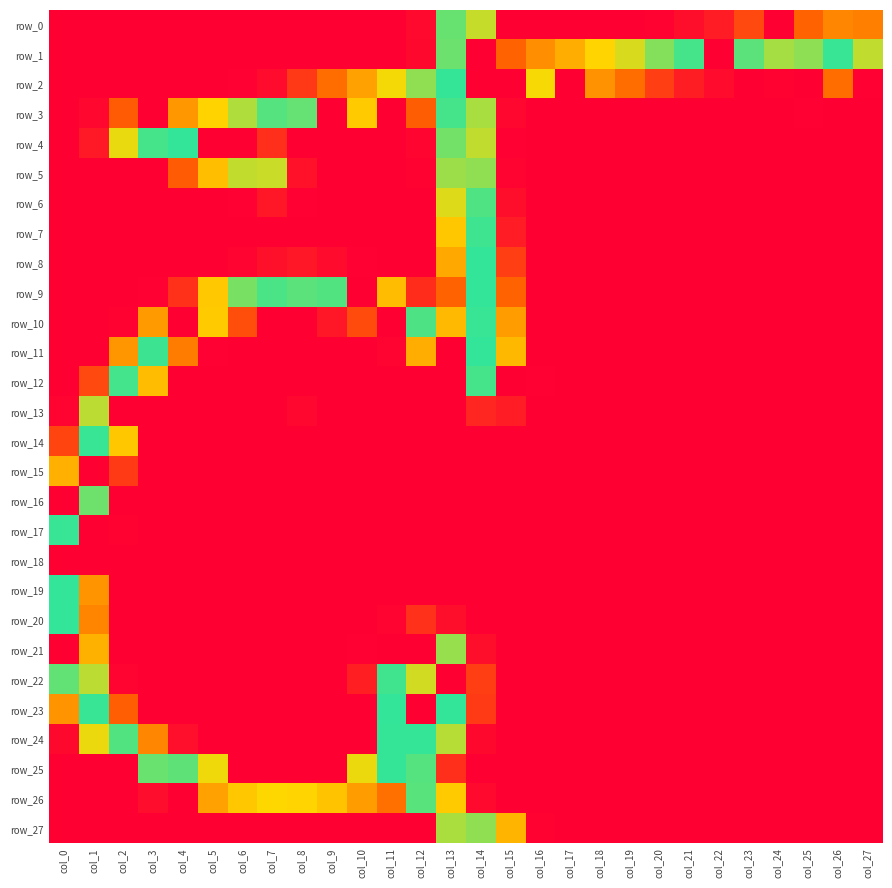

The row_26 series shows 154 at col_9. True or false?

True